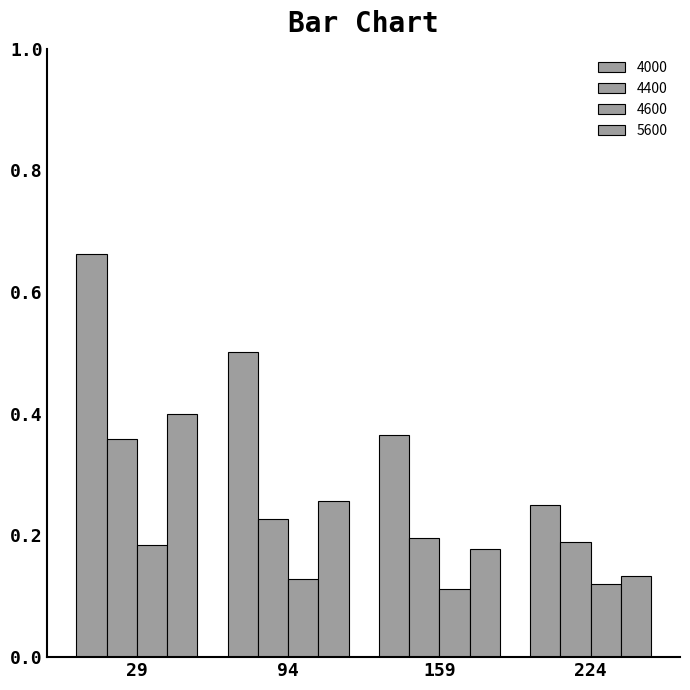

How many 4000 values are between 0 and 1?

4